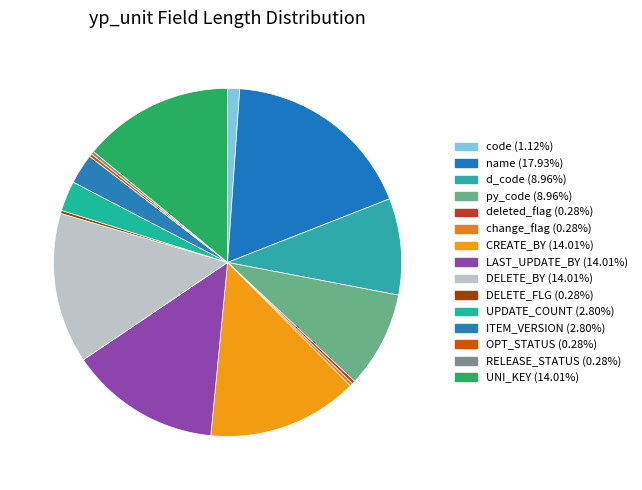

Is there any slice that represents more than half of the pie?

No